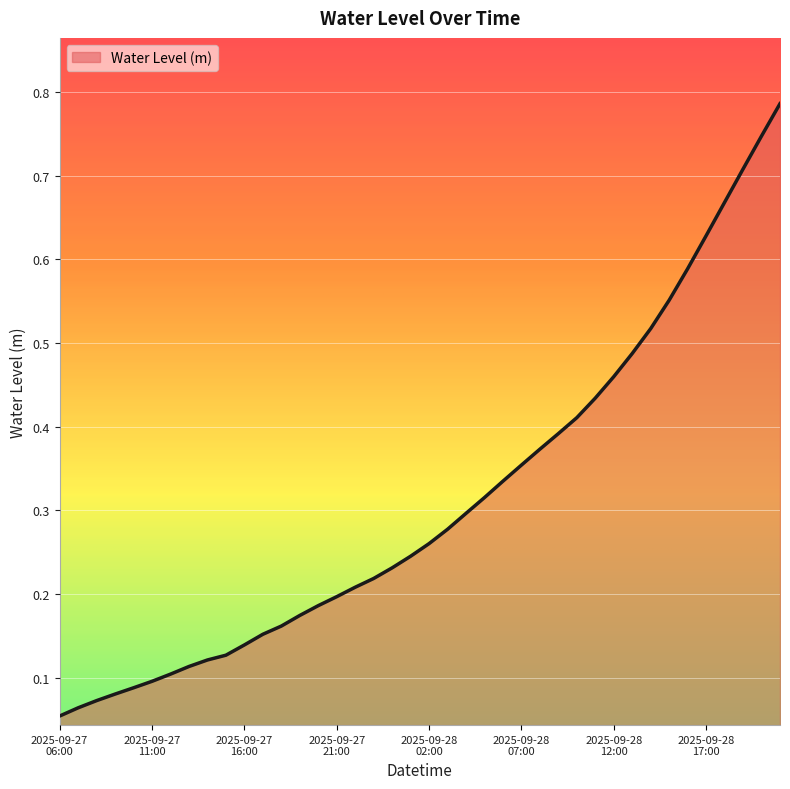

What is the label of the 37th point from the right?

2025-09-27 09:00